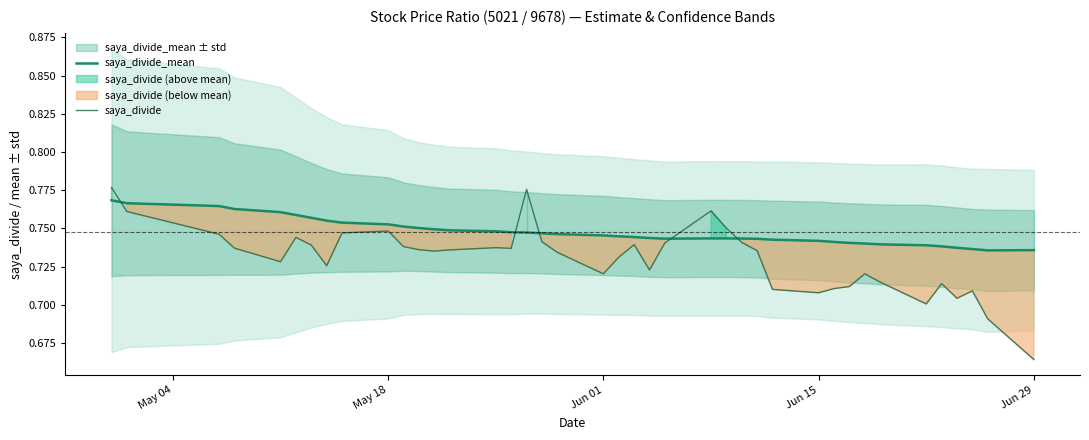

Does the chart have visible grid lines?

No